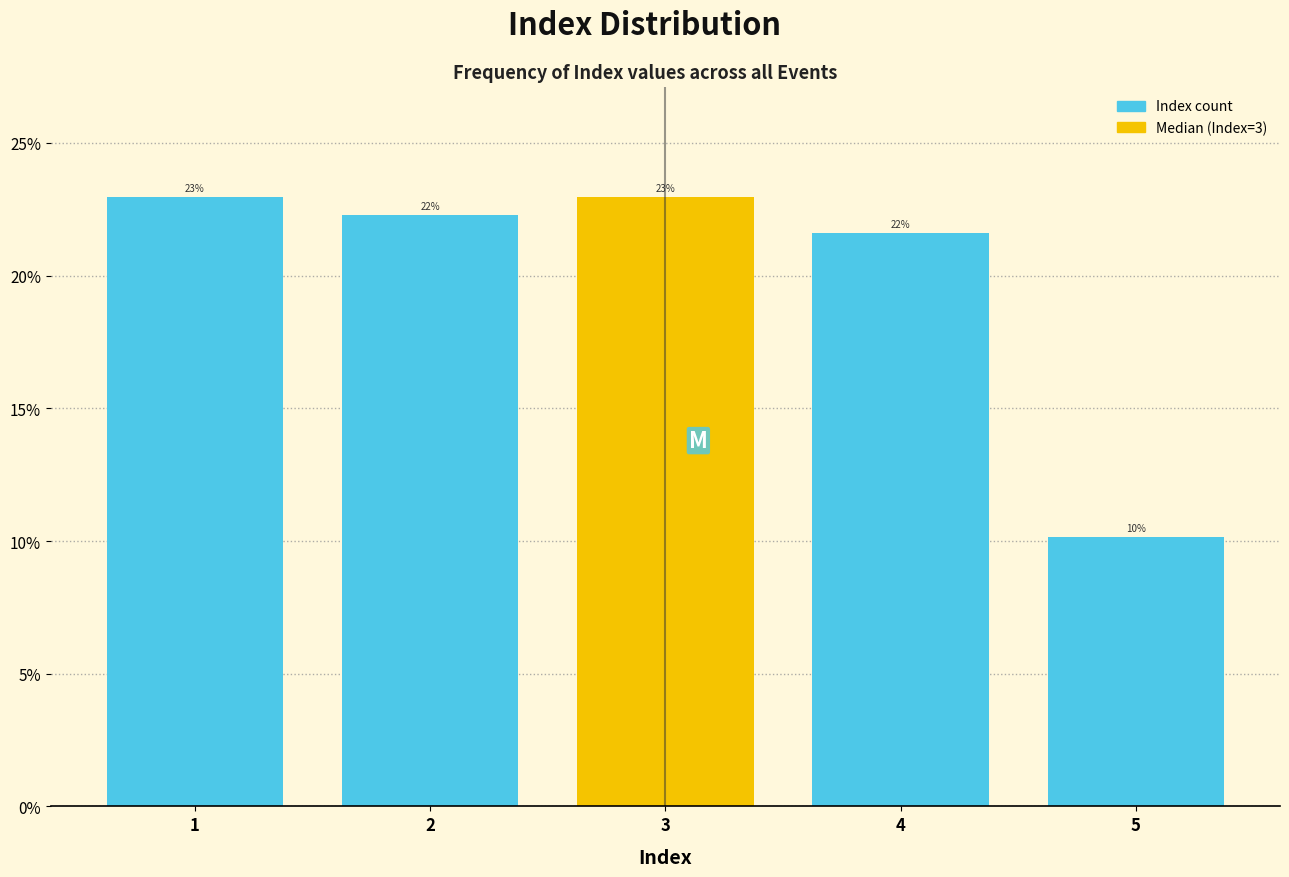

How many bars are there in total?

5